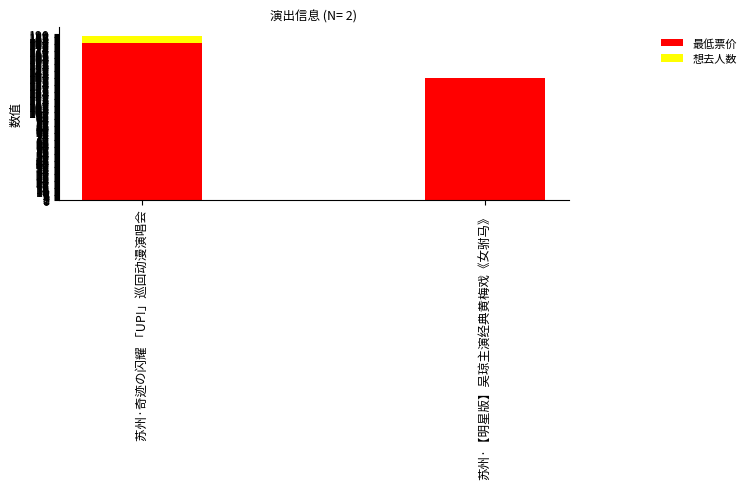

Is it true that 最低票价 equals 180 at 苏州·奇迹の闪耀 「UP!」巡回动漫演唱会?

True